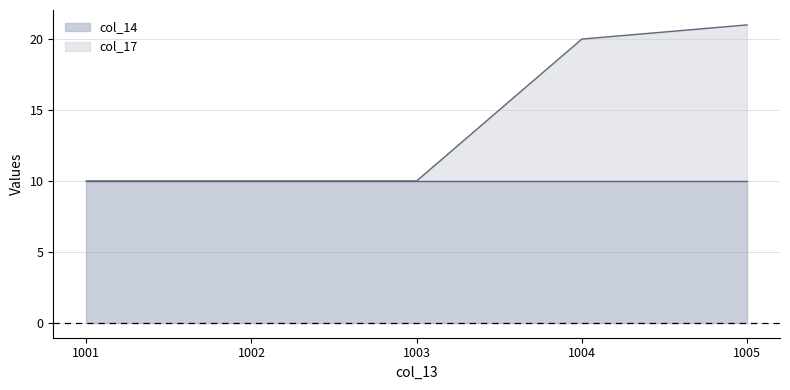

What is the sum of the values at 1003 and 1002?

20